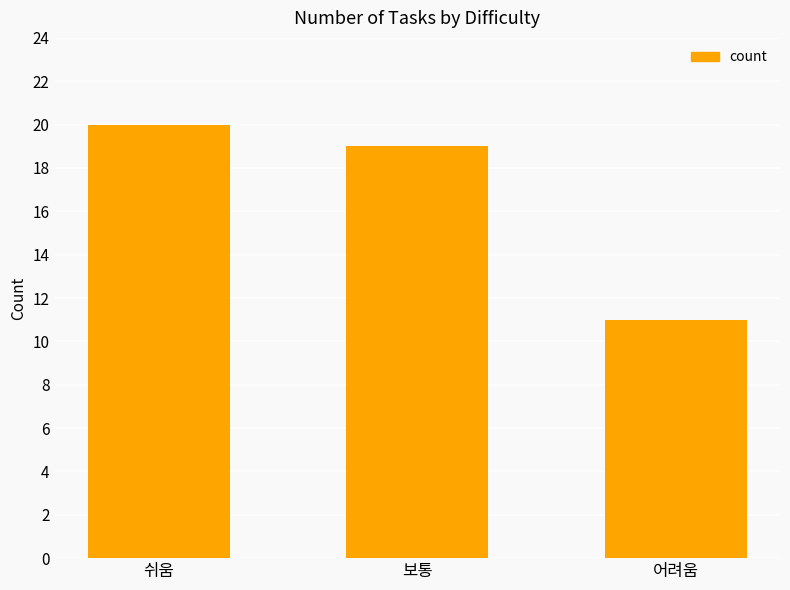

Which label corresponds to the largest value in the chart?

쉬움